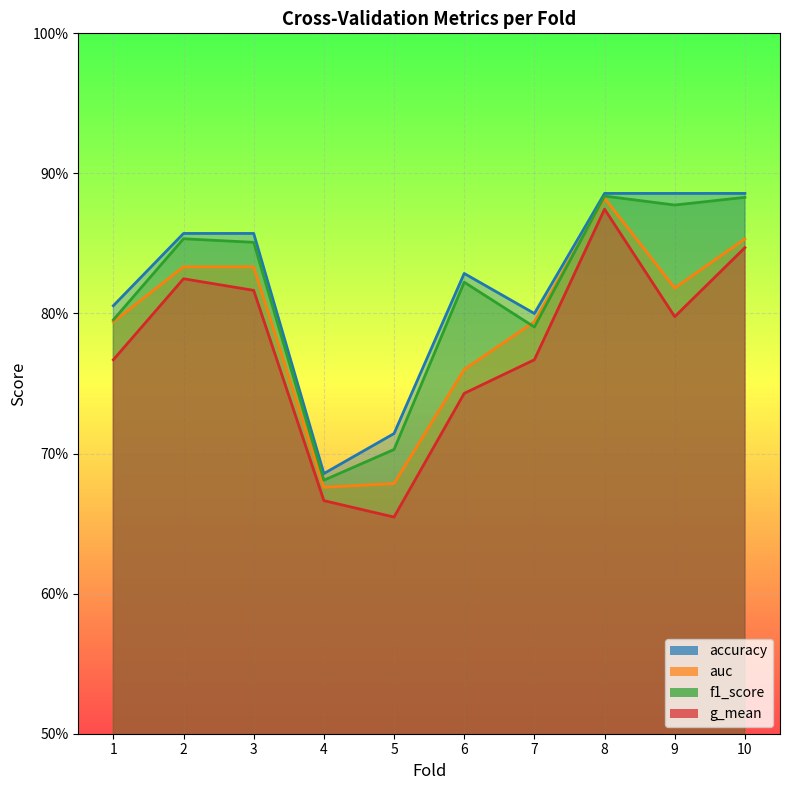

What is the difference between the highest and lowest values at 6?

0.1